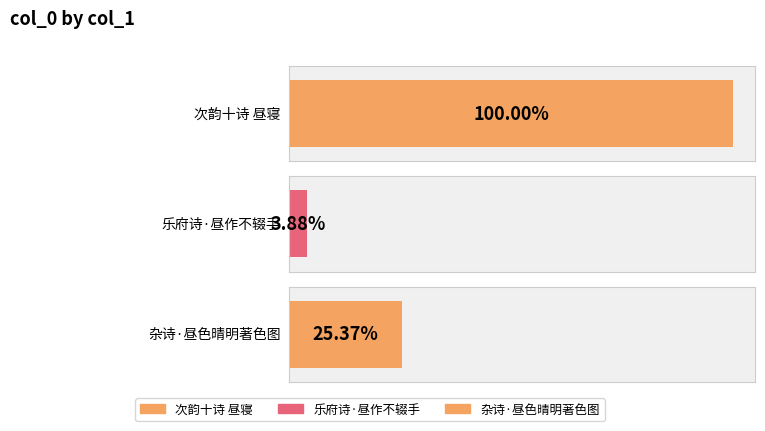

True or false: the data shows 1027498 at 次韵十诗 昼寝.

True